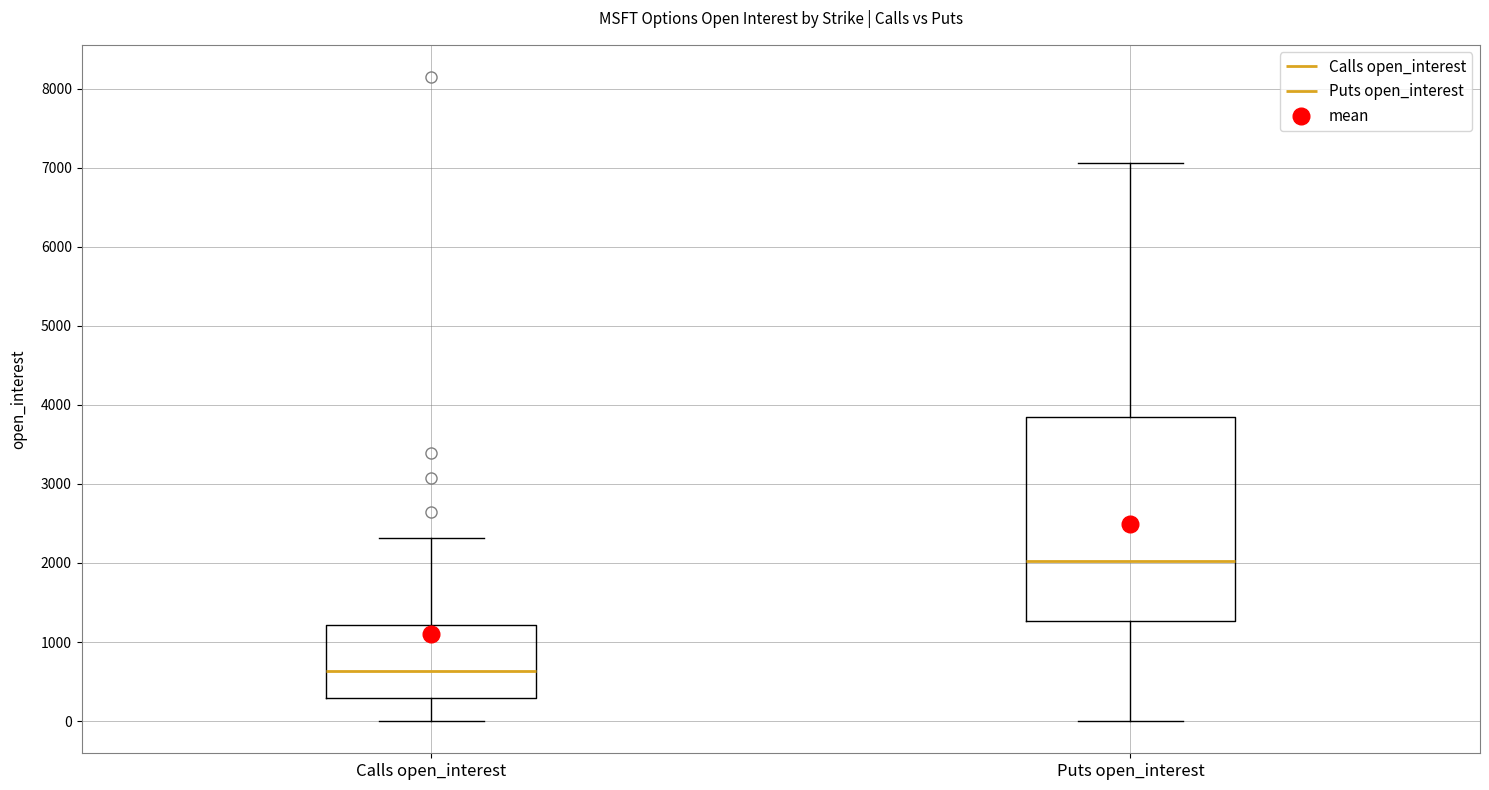

Reading left to right, transcribe this box plot: for each box, give where its median line is, the range the box spans, and where its two whiskers end, as read against the y-axis. The values are not printed on the chart, so give them approximately, as read against the axis.

Calls open_interest: median 600, box 300 to 1200, whiskers 0 to 2300
Puts open_interest: median 2000, box 1300 to 3800, whiskers 0 to 7100